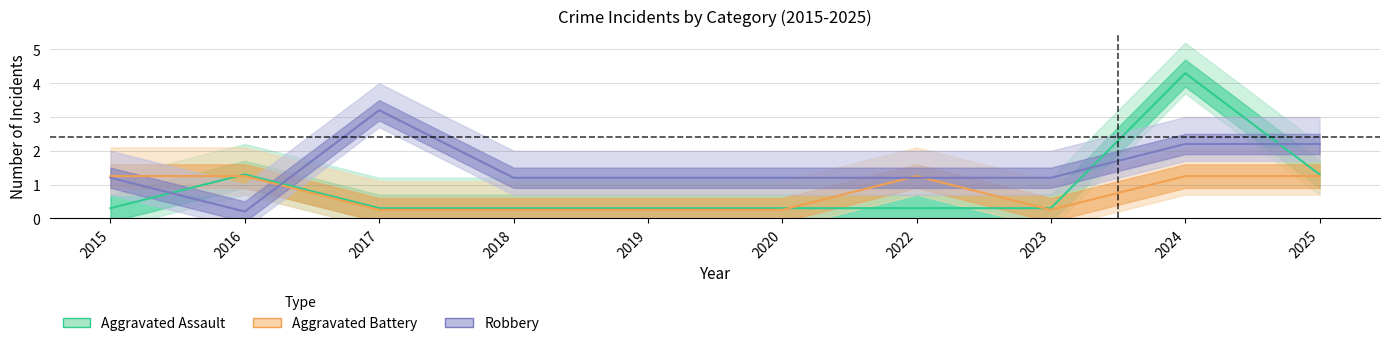

True or false: Aggravated Assault and Robbery intersect in this chart.

True